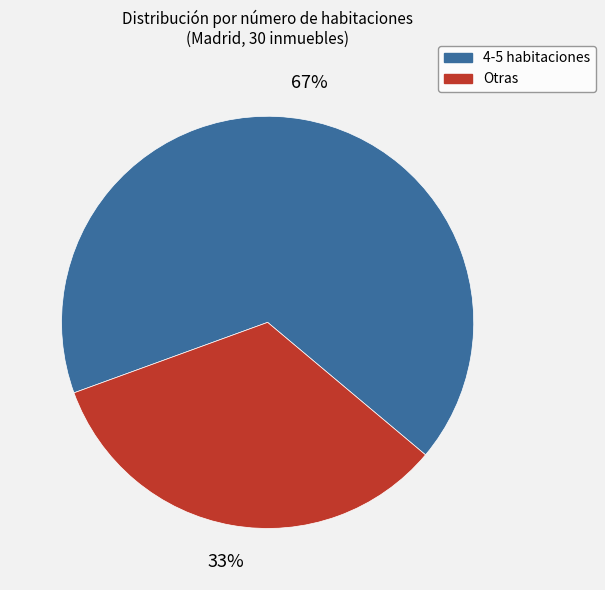

To the nearest percent, what is the average slice percentage?

50%